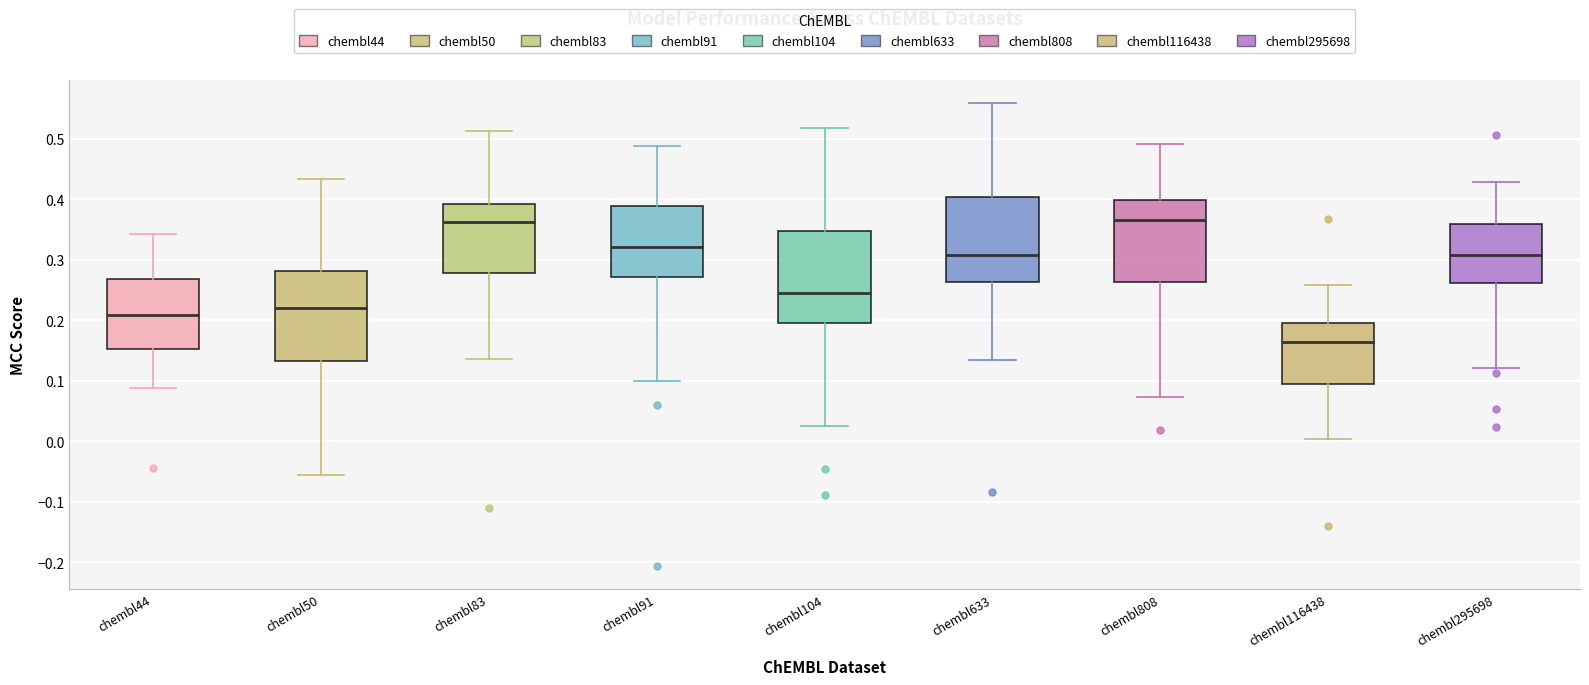

Which box has the lowest median line?

chembl116438